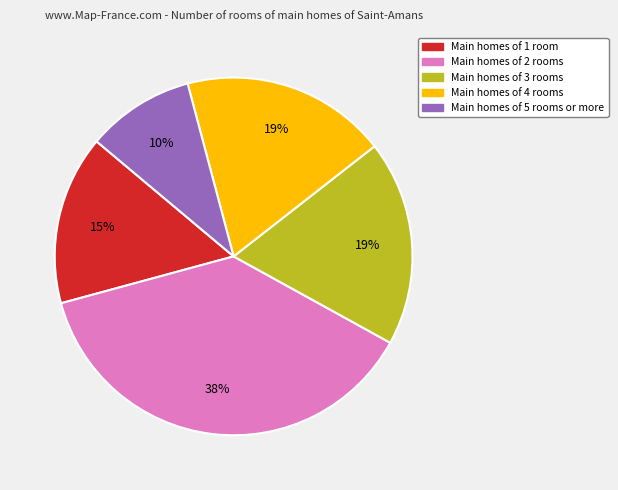

Does any single category account for the majority?

No